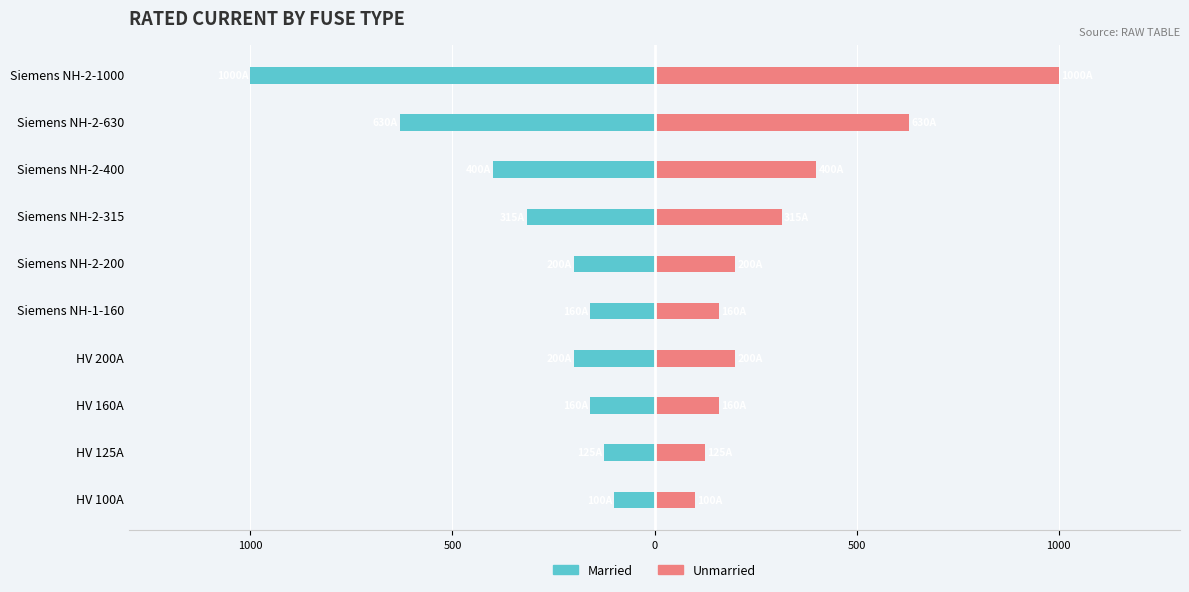

The Married series shows -163 at Siemens NH-2-315. True or false?

False